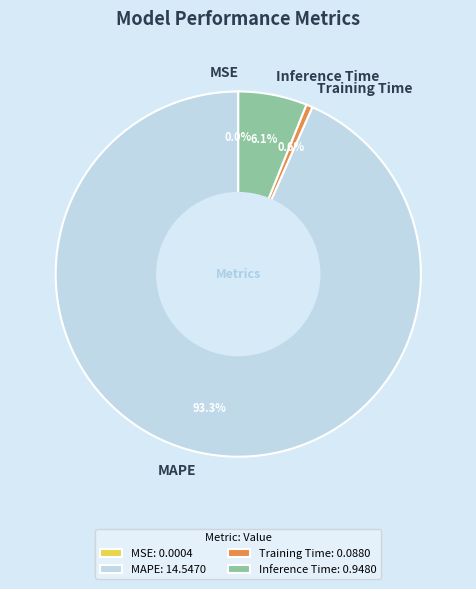

Which category has the biggest portion of the pie?

MAPE